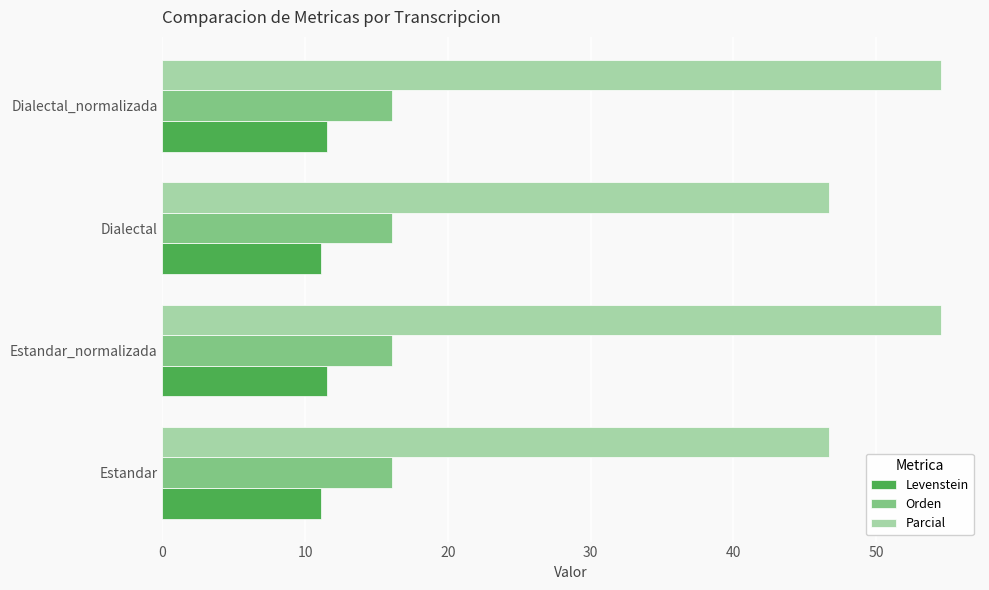

At how many categories does at least one series exceed 18?

4